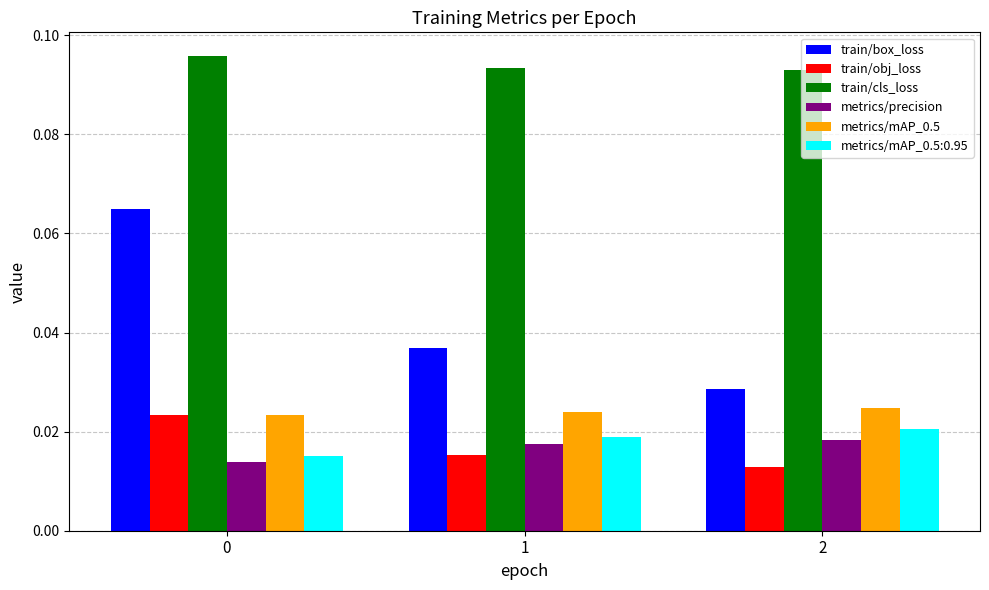

Which series has the widest spread of values?

train/box_loss